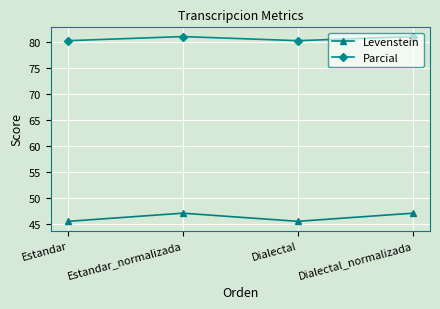

What is the difference between the maximum and second lowest values in the Levenstein series?

1.6